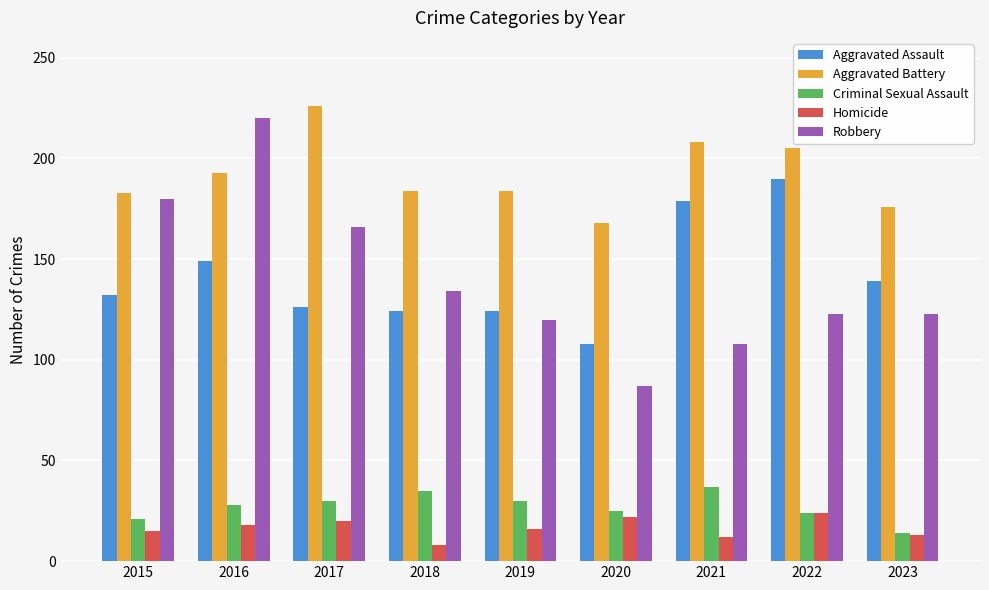

Which series has the widest spread of values?

Robbery